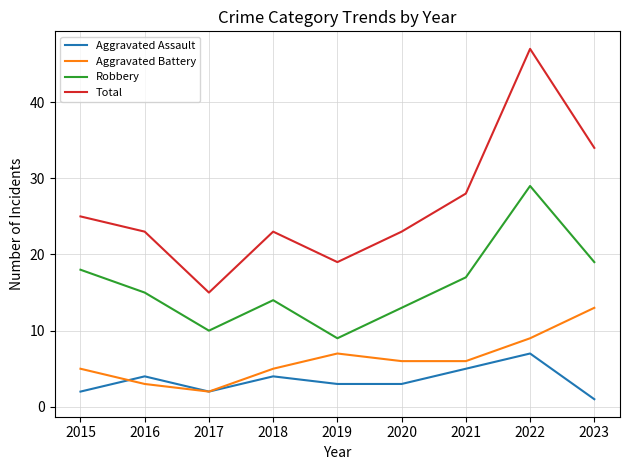

True or false: Robbery and Aggravated Assault intersect in this chart.

False